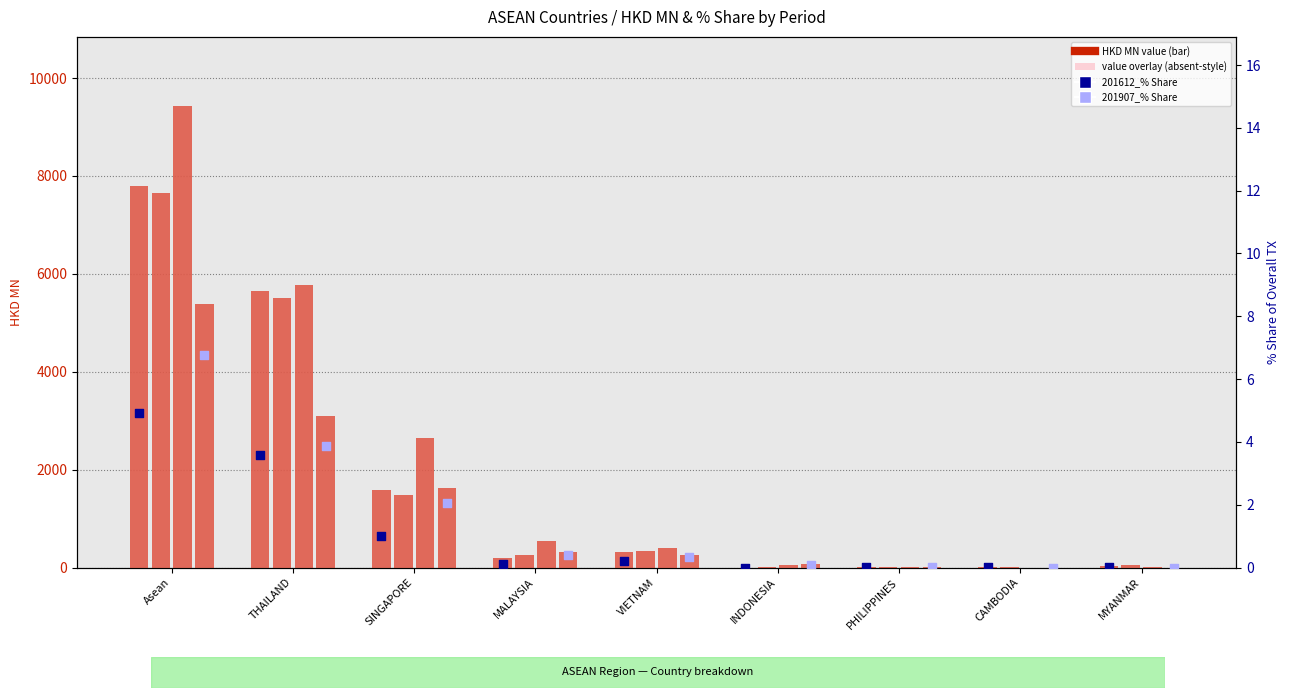

Which series contains the highest Y value?

201907_% Share